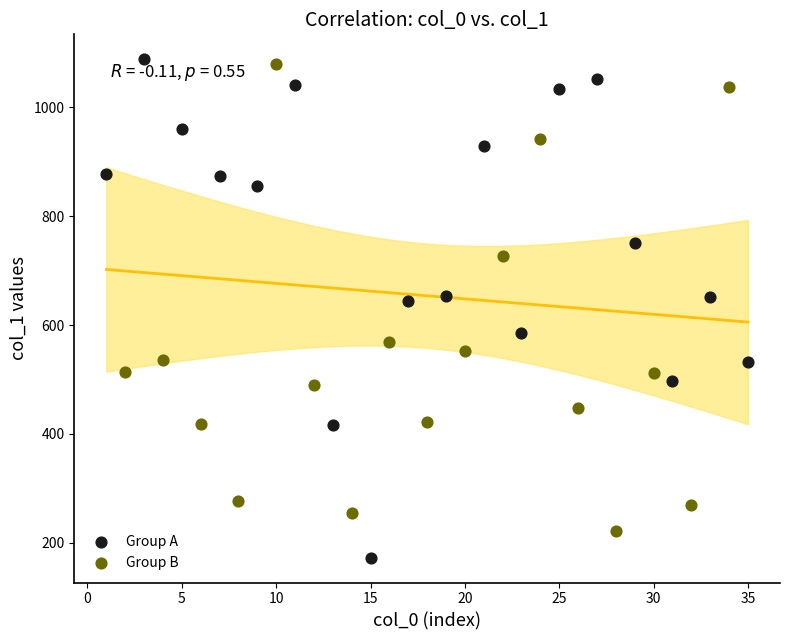

Which series contains the lowest Y value?

Group A